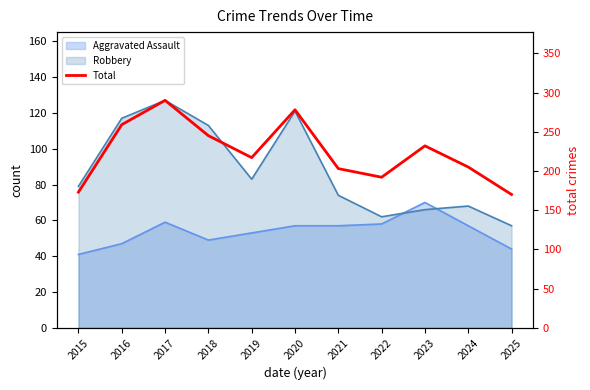

Rank the categories by value from highest to lowest.

2017, 2020, 2016, 2018, 2023, 2019, 2024, 2021, 2022, 2015, 2025